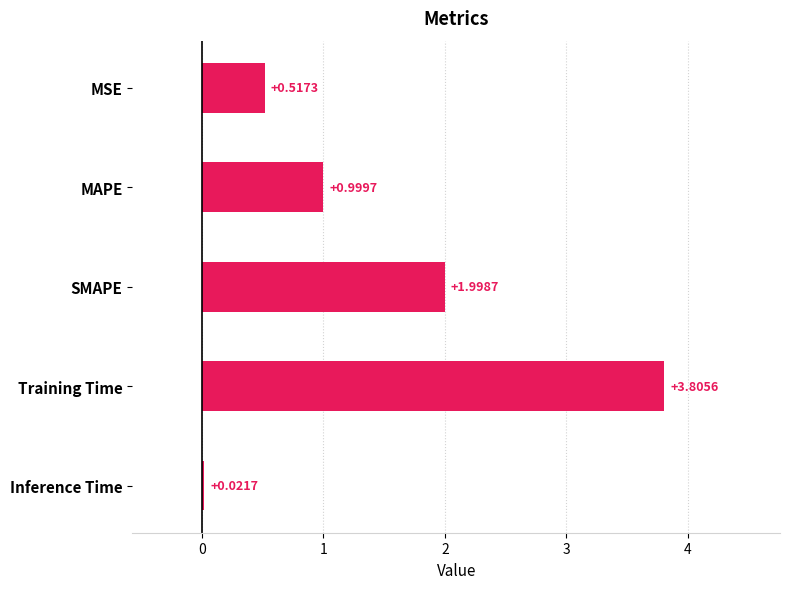

Which label corresponds to the smallest value in the chart?

Inference Time